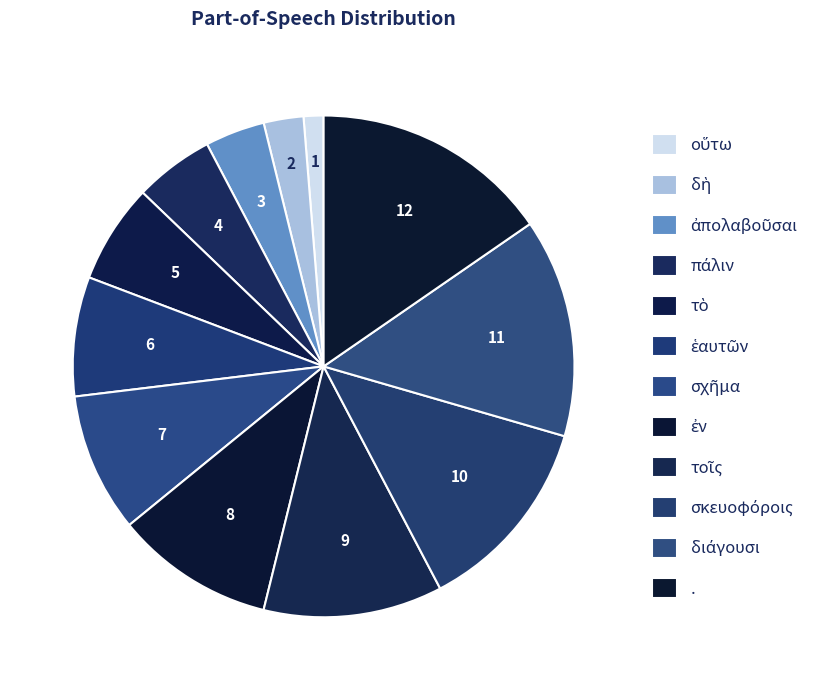

To the nearest percent, what is the difference between the largest and smallest slice percentages?

14%